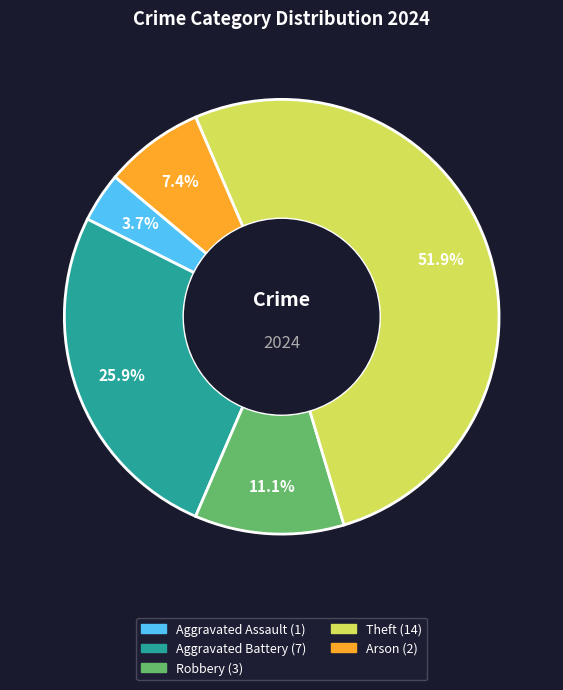

Does any single category account for the majority?

Yes